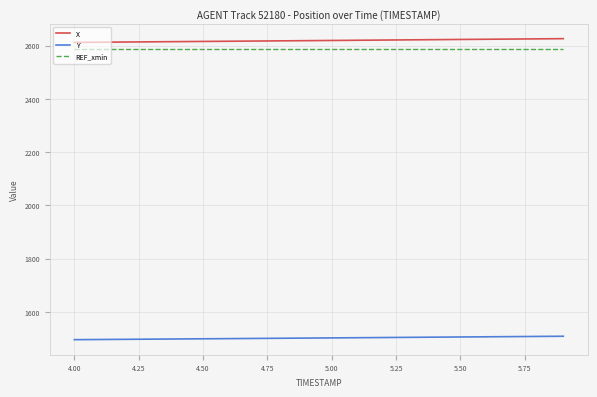

True or false: REF_xmin and Y cross at least once.

False